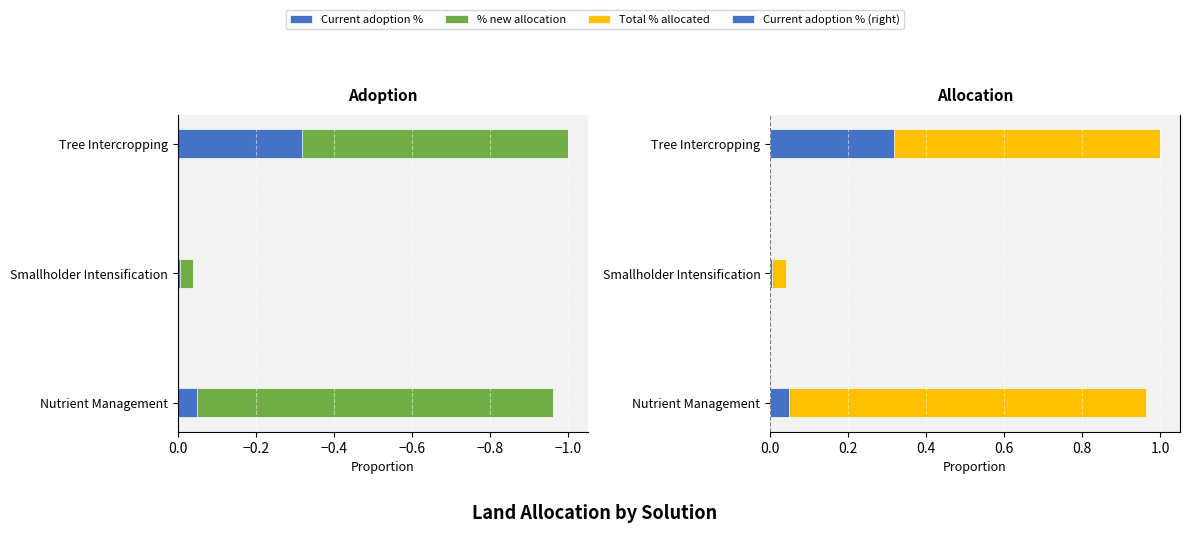

List the labels in order of Total % allocated value, smallest first.

Smallholder Intensification, Nutrient Management, Tree Intercropping